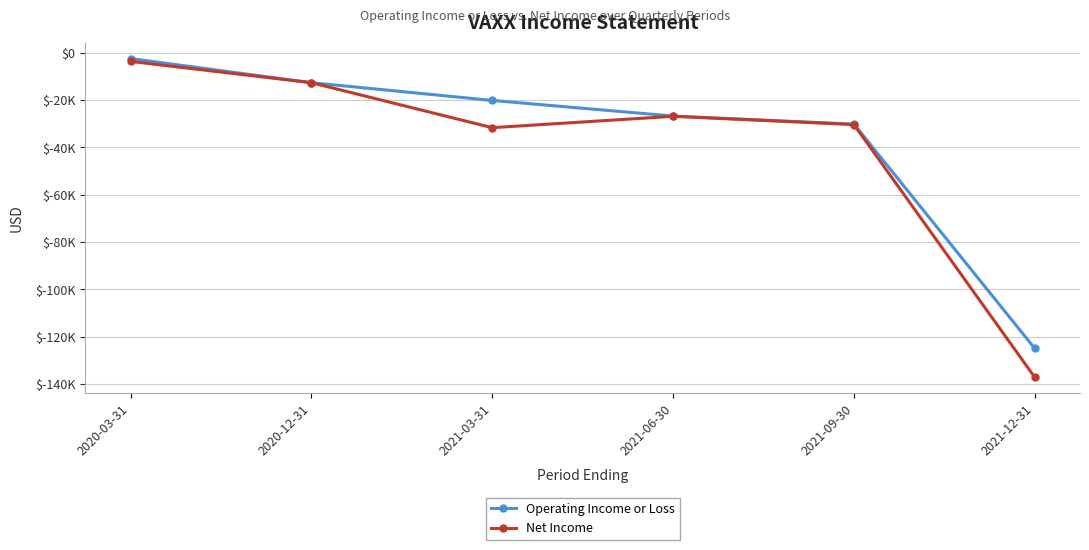

What is the difference between the Net Income values at 2021-12-31 and 2021-03-31?

105500